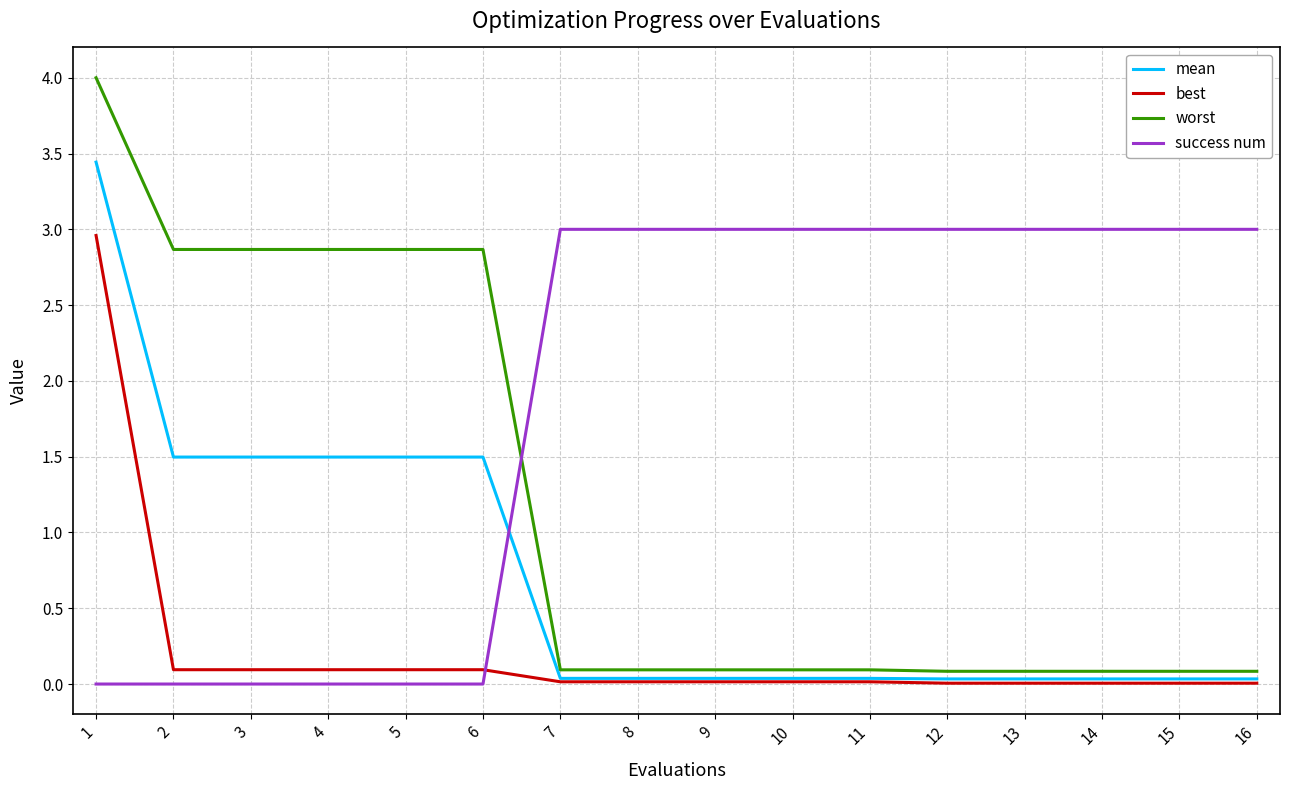

The value of worst at 3 is 3.9. True or false?

False